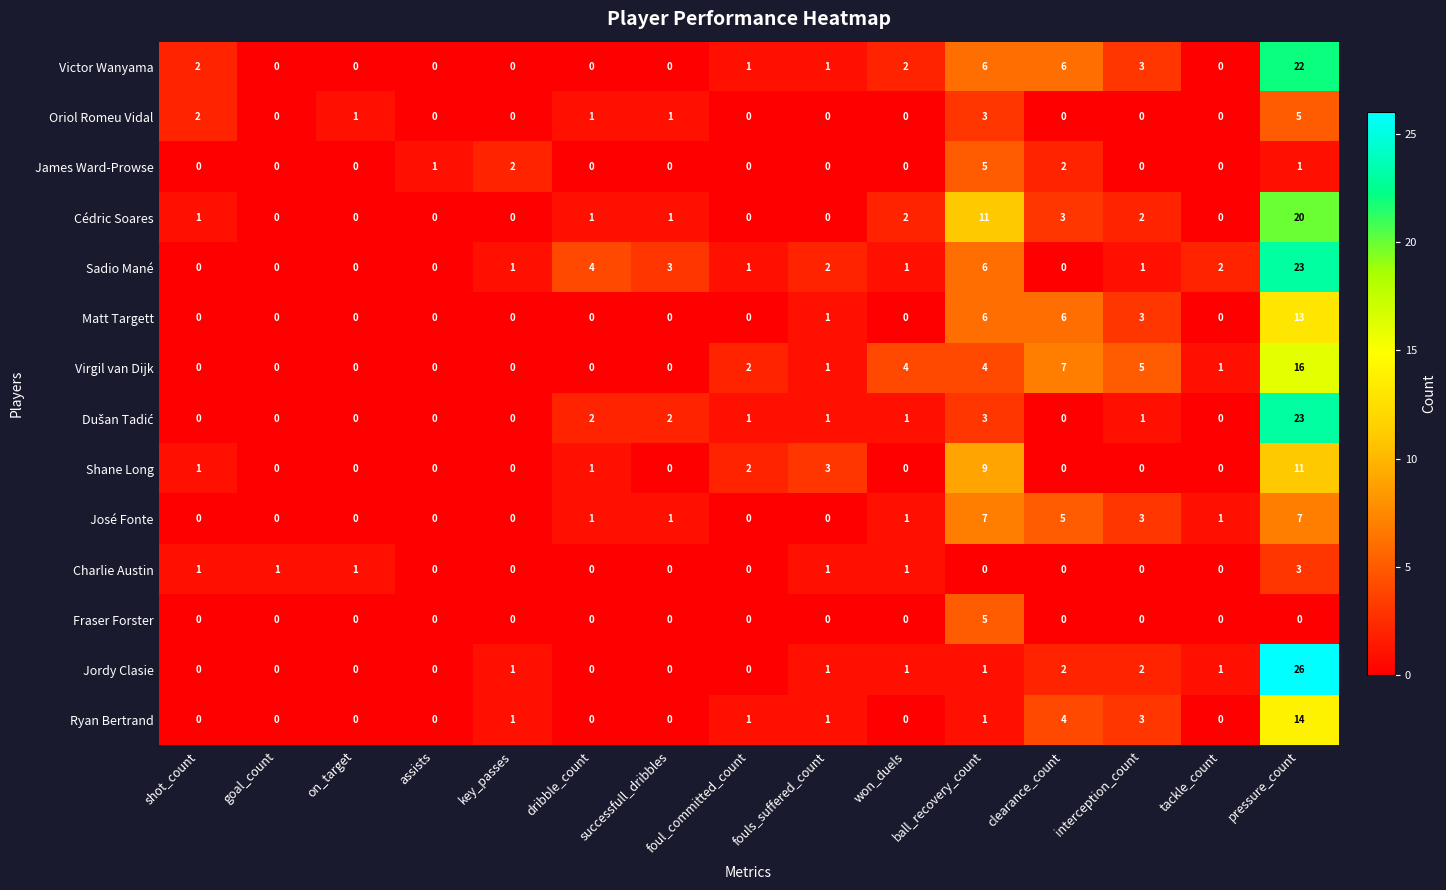

Which series has the widest spread of values?

Jordy Clasie